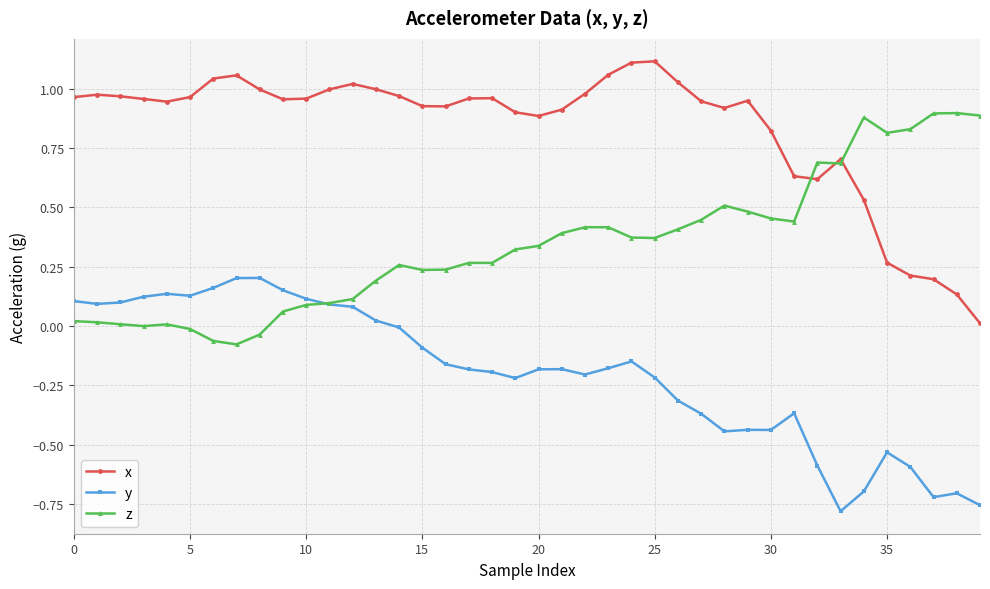

True or false: x and y intersect in this chart.

False